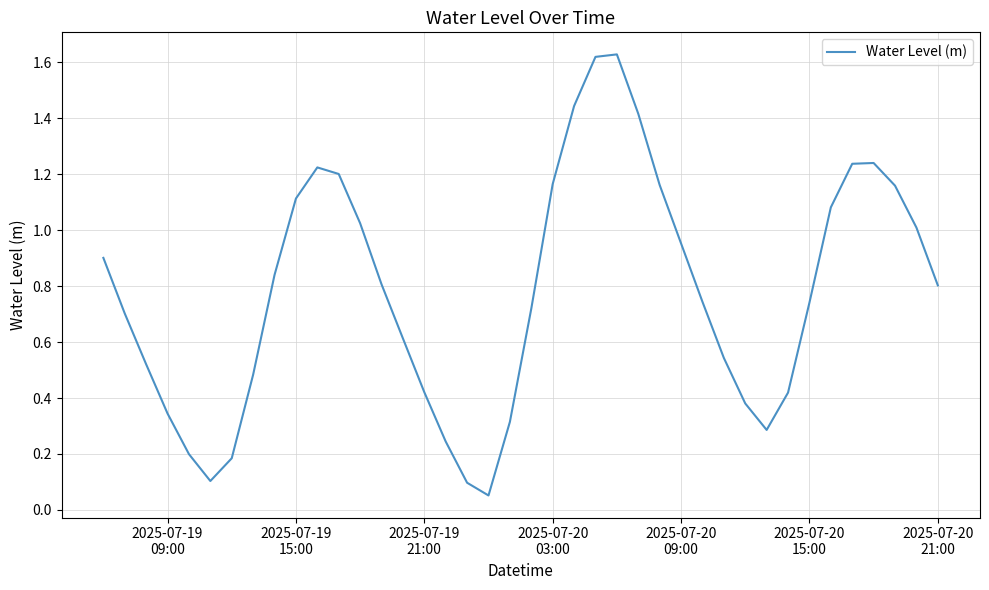

What is the maximum value shown in the chart?

1.6